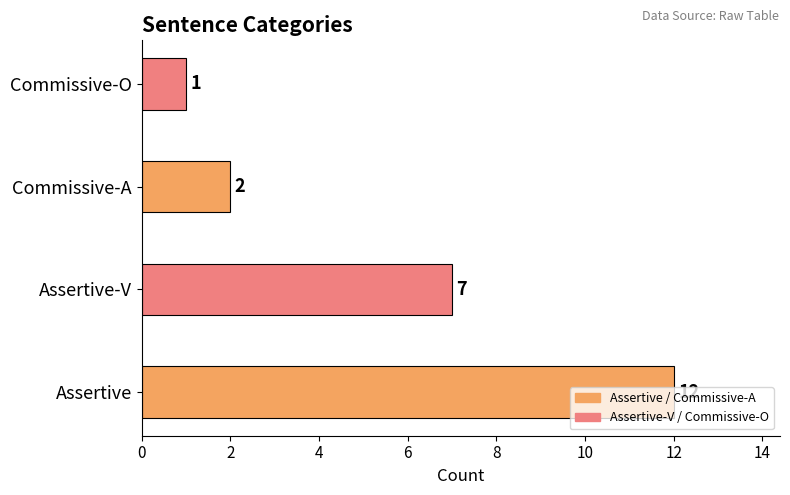

Does the chart contain stacked bars?

No